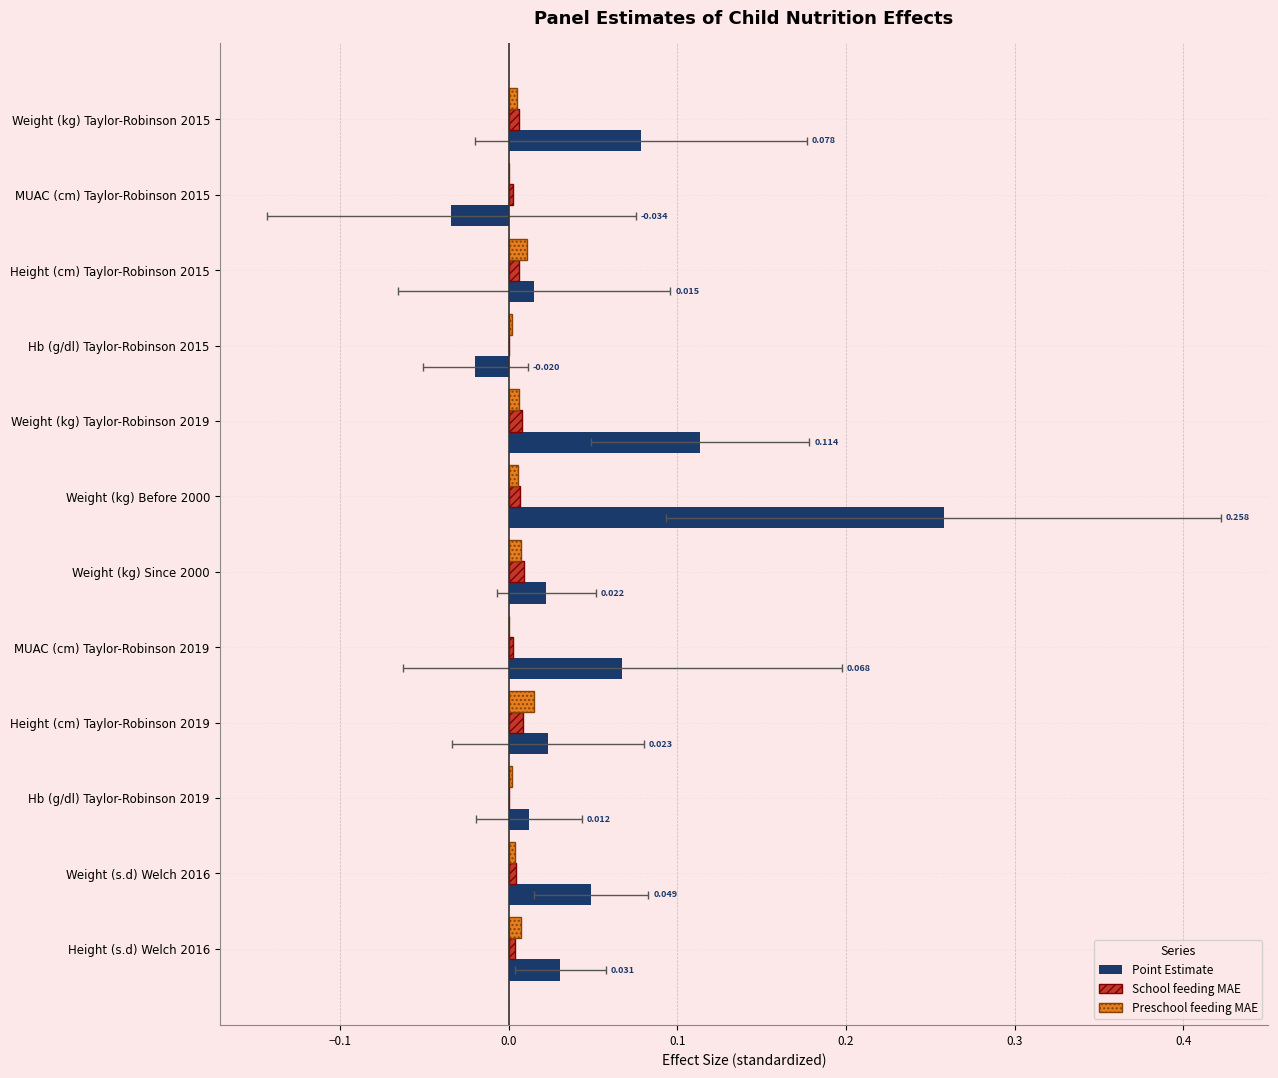

True or false: Preschool feeding MAE has a value of 0.0 at Weight (s.d) Welch 2016.

True